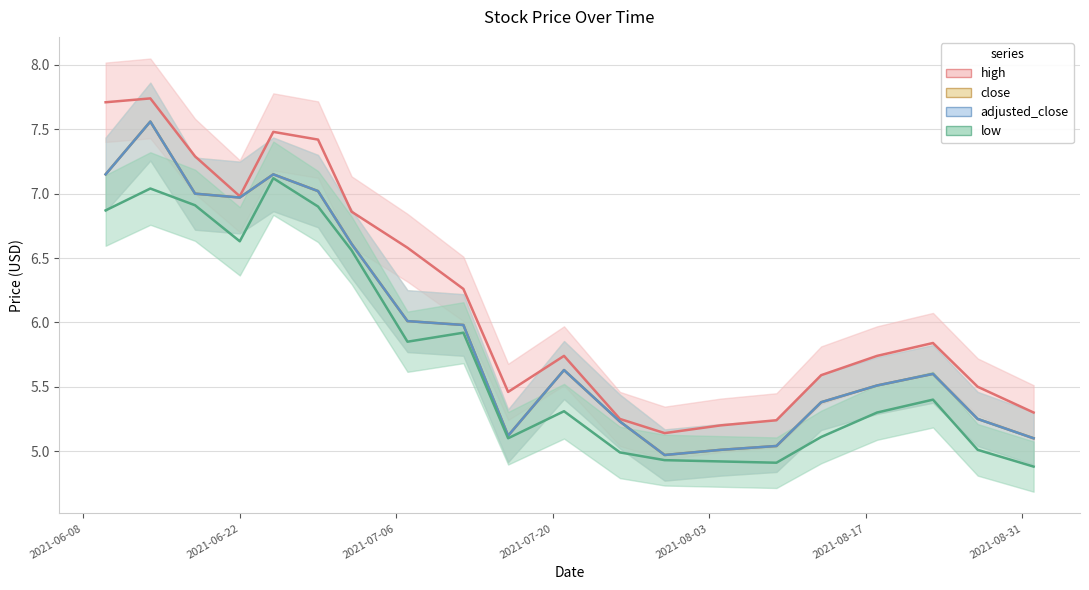

What is the label of the 14th point from the left?

2021-08-04